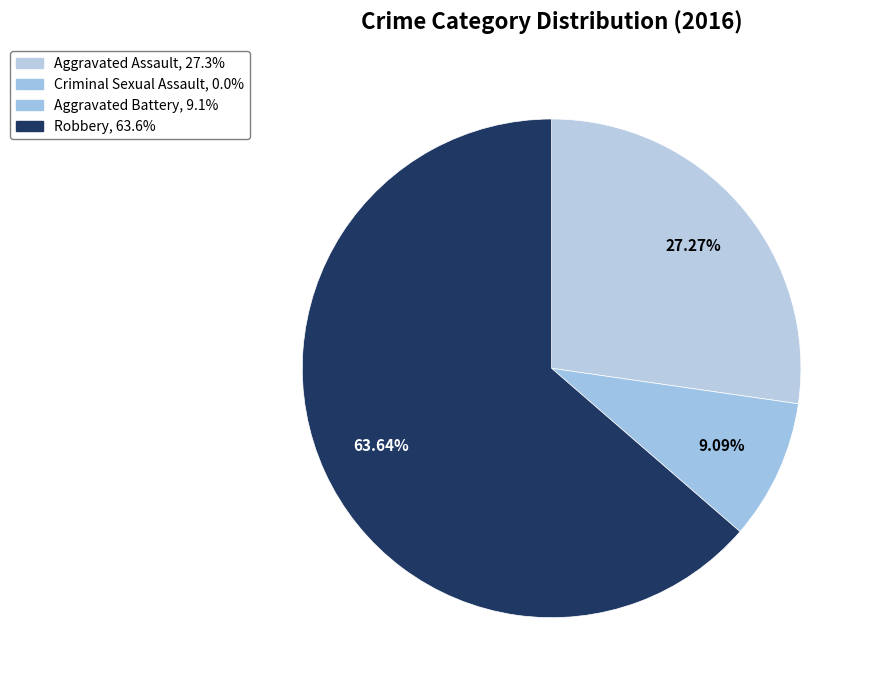

What is the smallest slice in the pie chart?

Criminal Sexual Assault